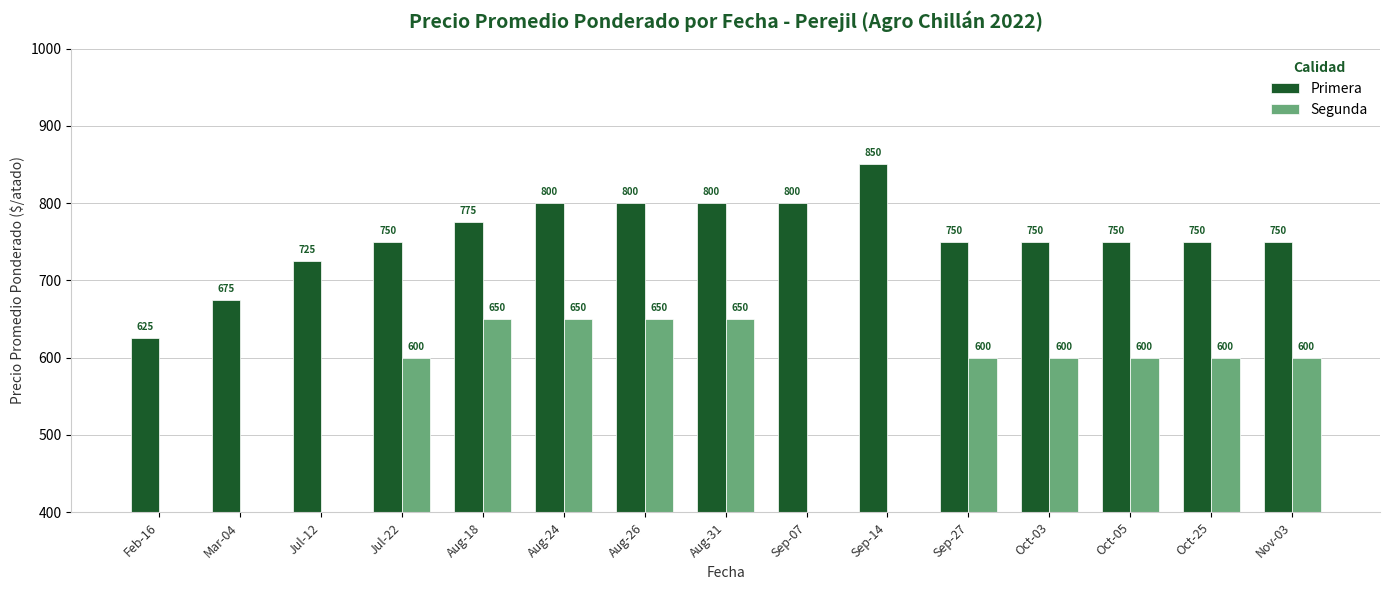

What value does the Primera series have at Aug-24?

800